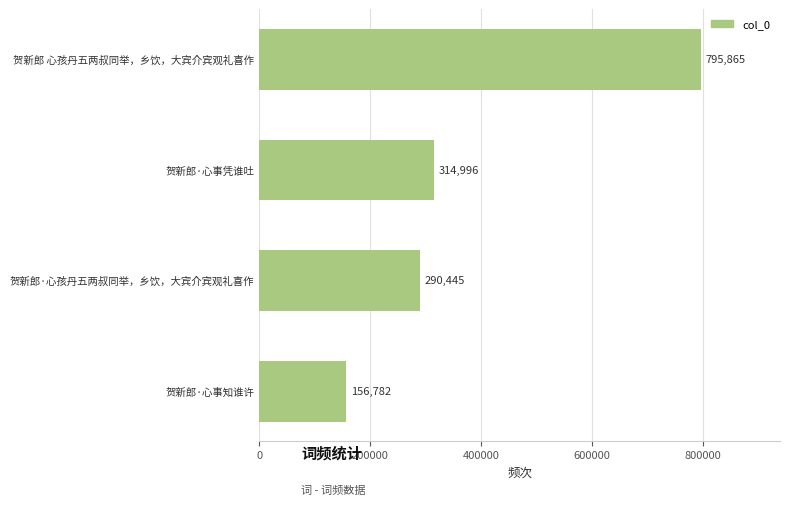

Does the chart contain any negative values?

No